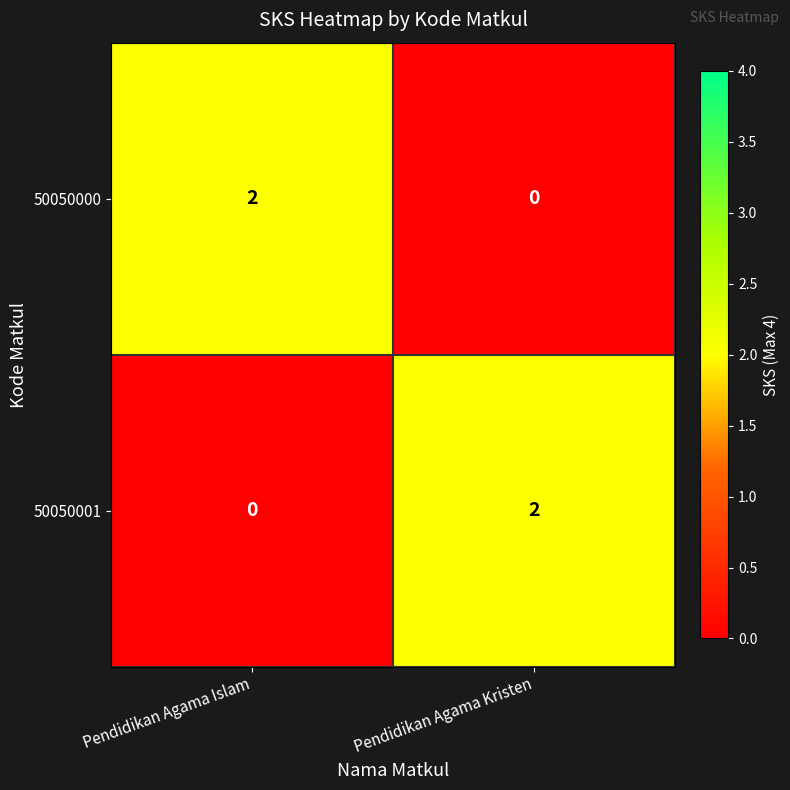

Rank the series at Pendidikan Agama Kristen from highest to lowest value.

50050001, 50050000